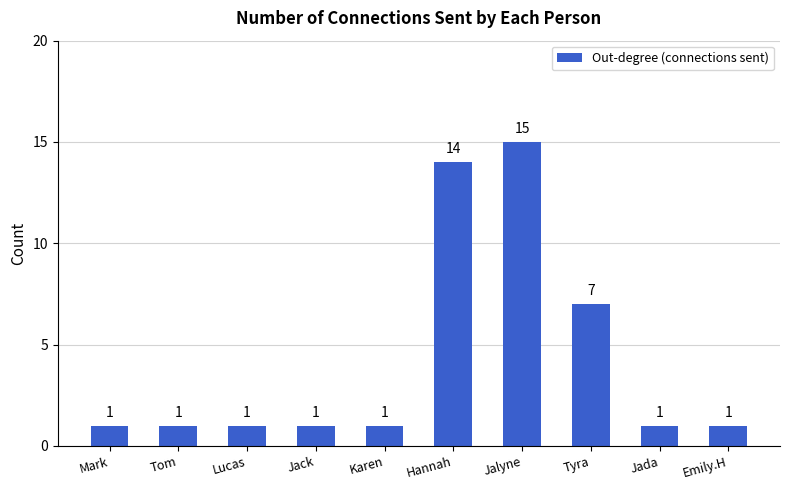

Which category has the highest value across all series?

Jalyne